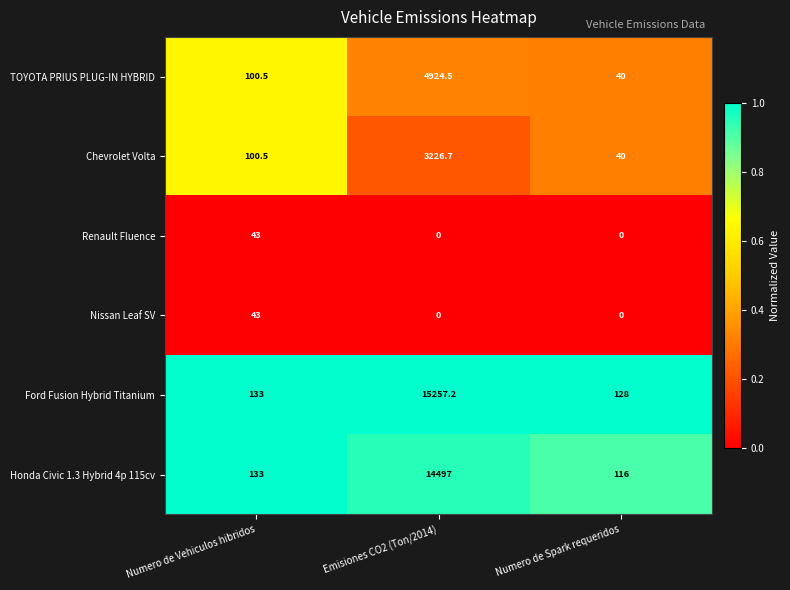

What is the difference between the Honda Civic 1.3 Hybrid 4p 115cv values at Emisiones CO2 (Ton/2014) and Numero de Vehiculos hibridos?

14364.0